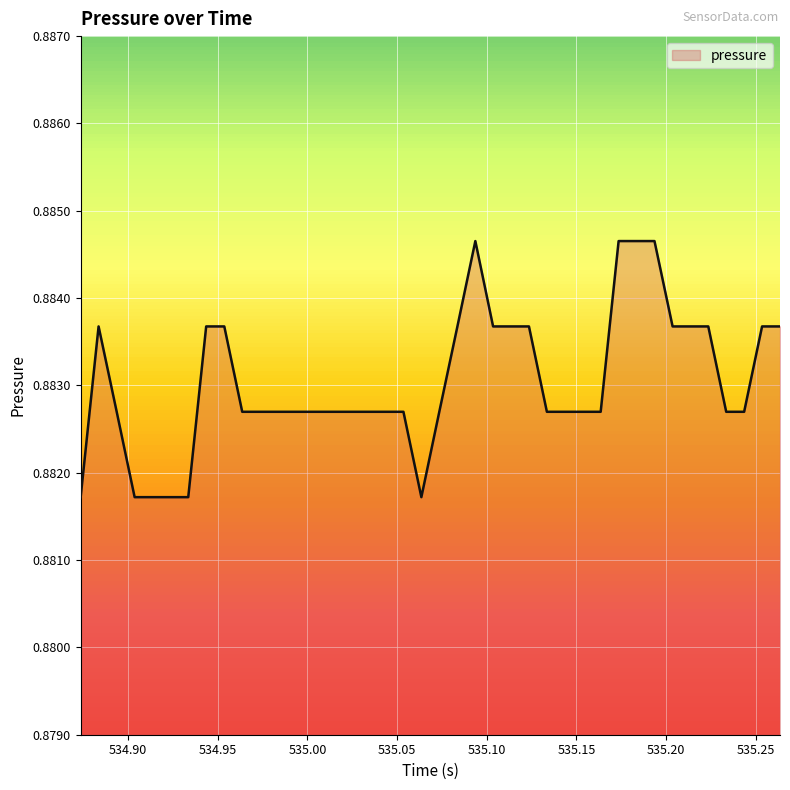

How many lines are shown in the chart?

1